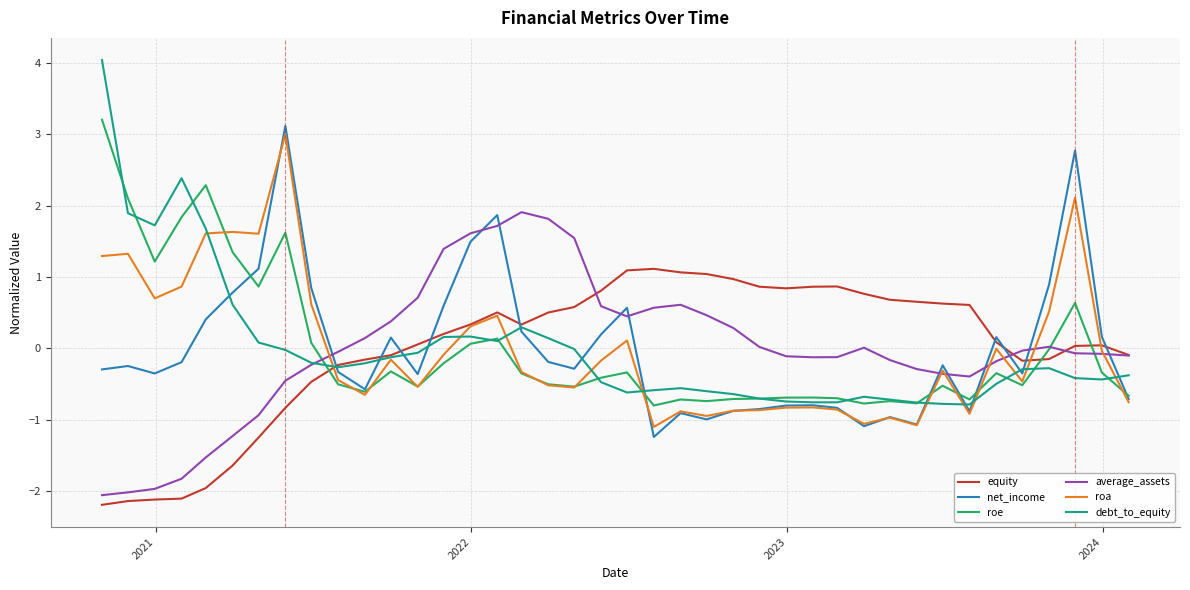

What is the minimum value shown in the chart?

-2.2